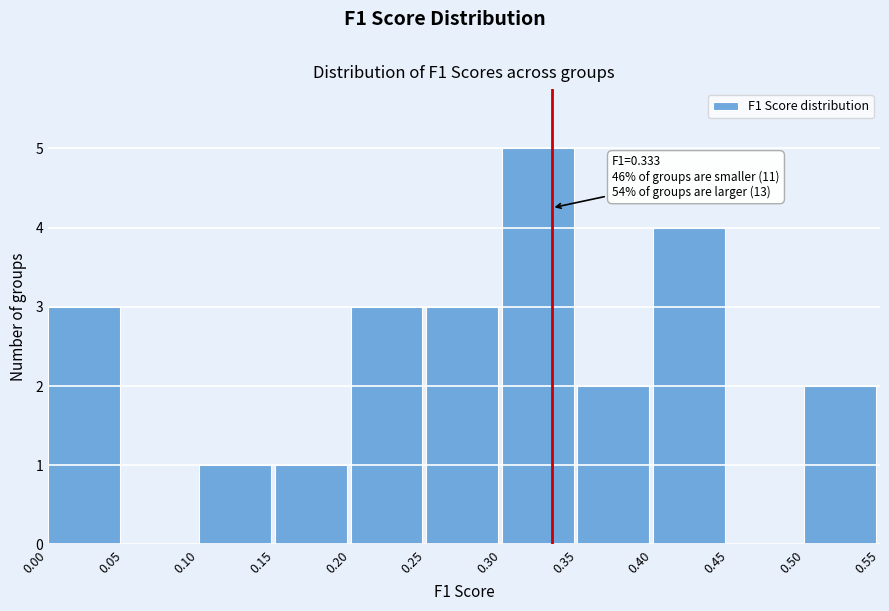

Which range on the x-axis has the tallest bar?

0.30 to 0.35